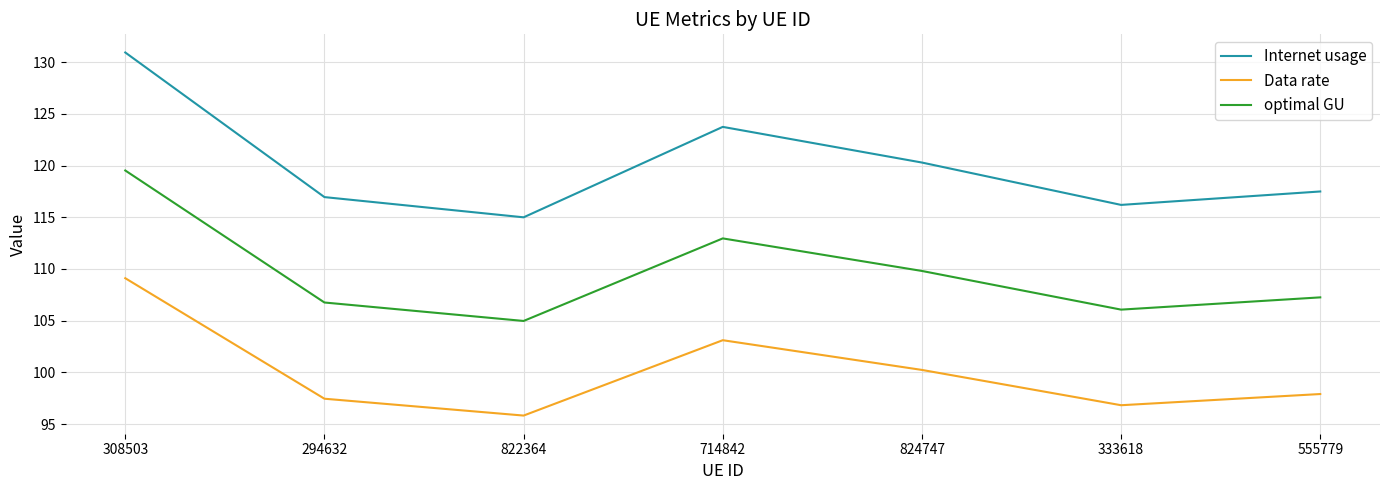

Read the Data rate value at 294632.

97.5